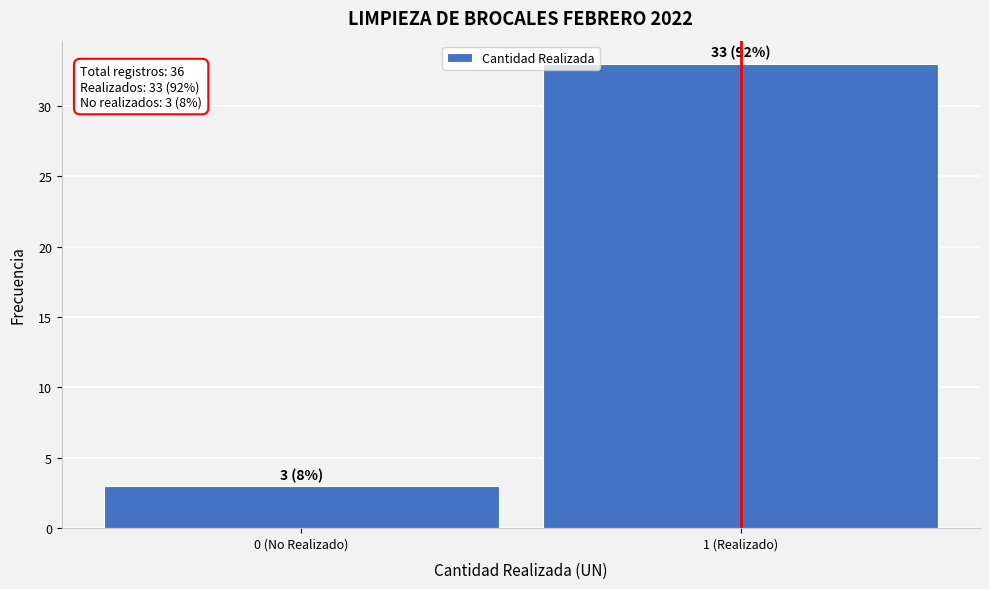

Reading right to left, extract all data points from this chart.

1 (Realizado)=33	0 (No Realizado)=3